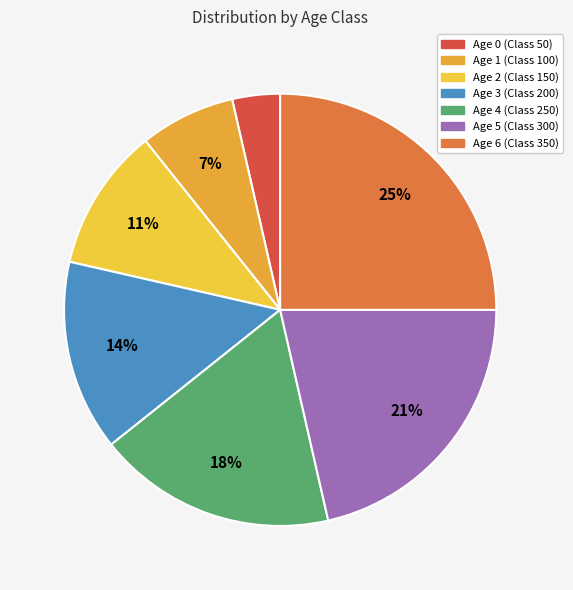

Is there a majority slice in this chart?

No